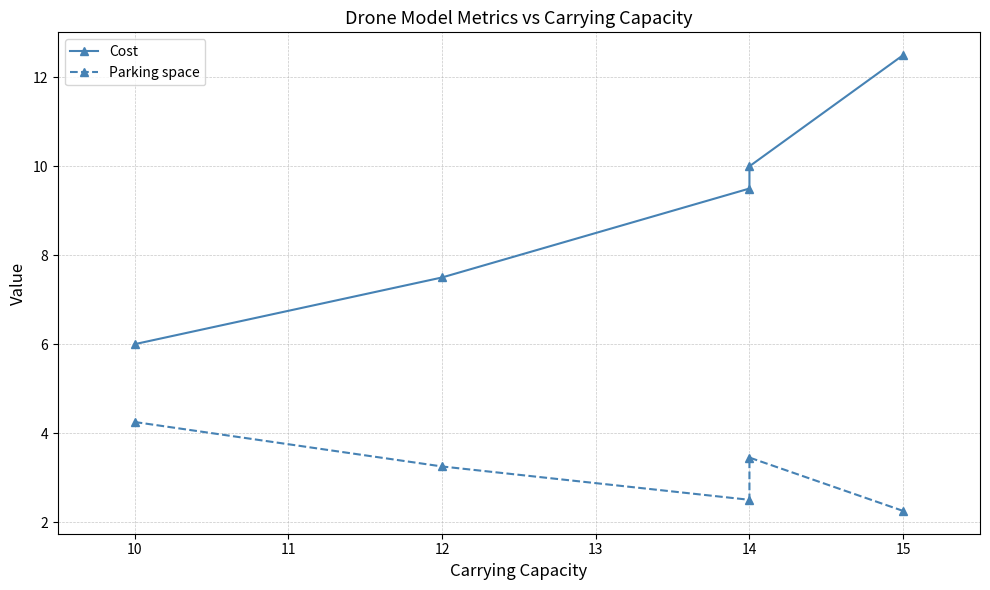

True or false: Cost and Parking space cross at least once.

False